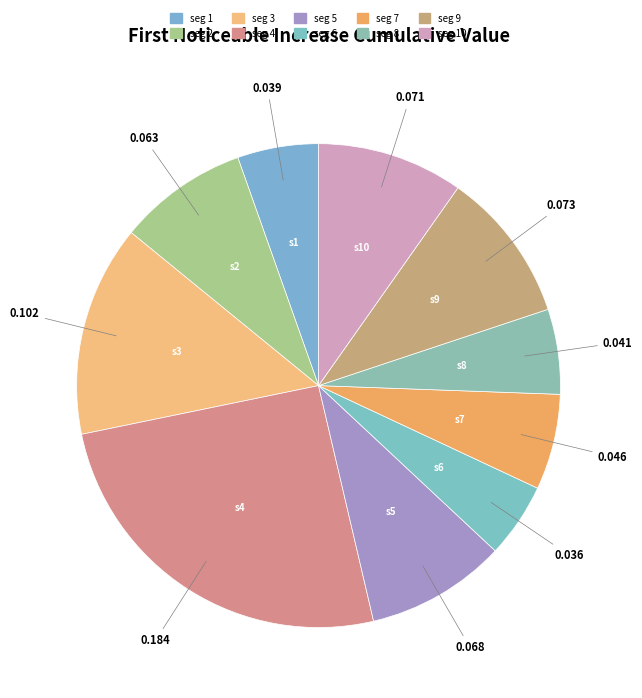

How many slices are in this pie chart?

10